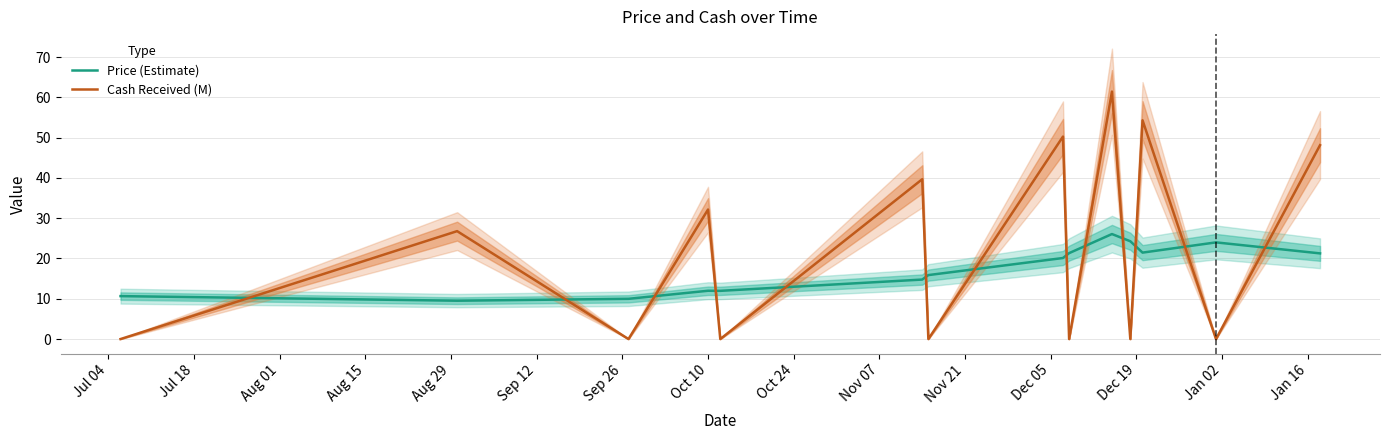

In Price (Estimate), how many points are higher than both neighbors (excluding endpoints)?

3